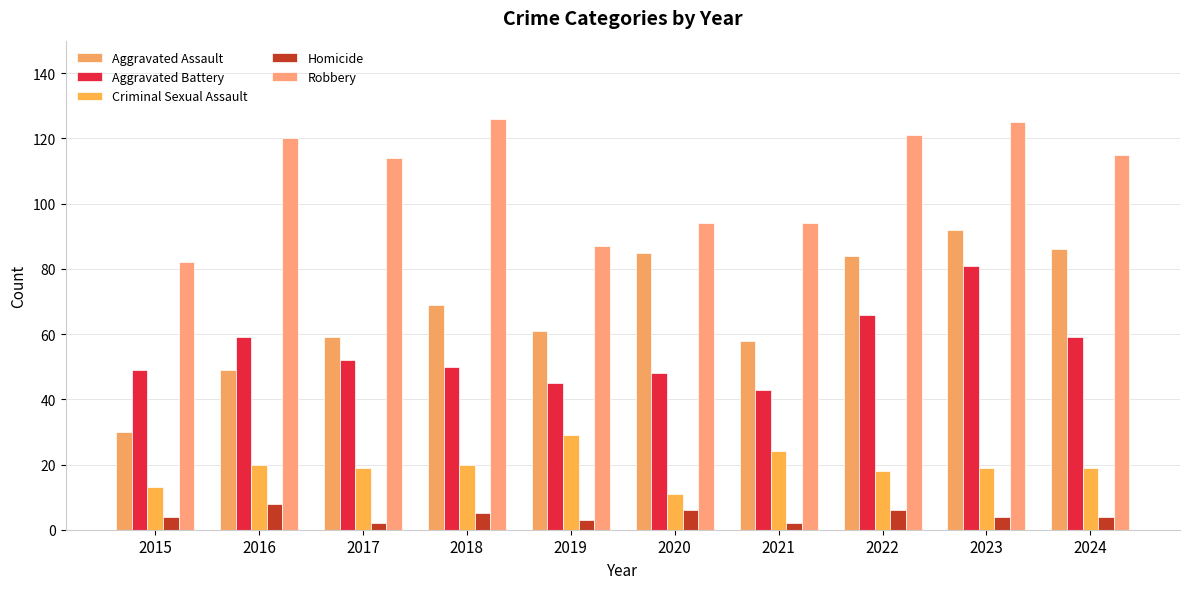

How many categories are shown in the chart?

10